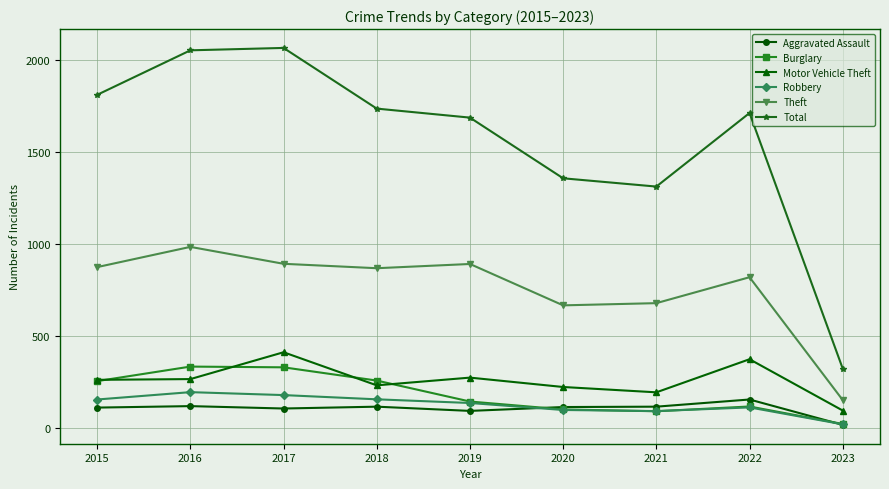

What is the value of the Aggravated Assault point at the 8th from the left?

154